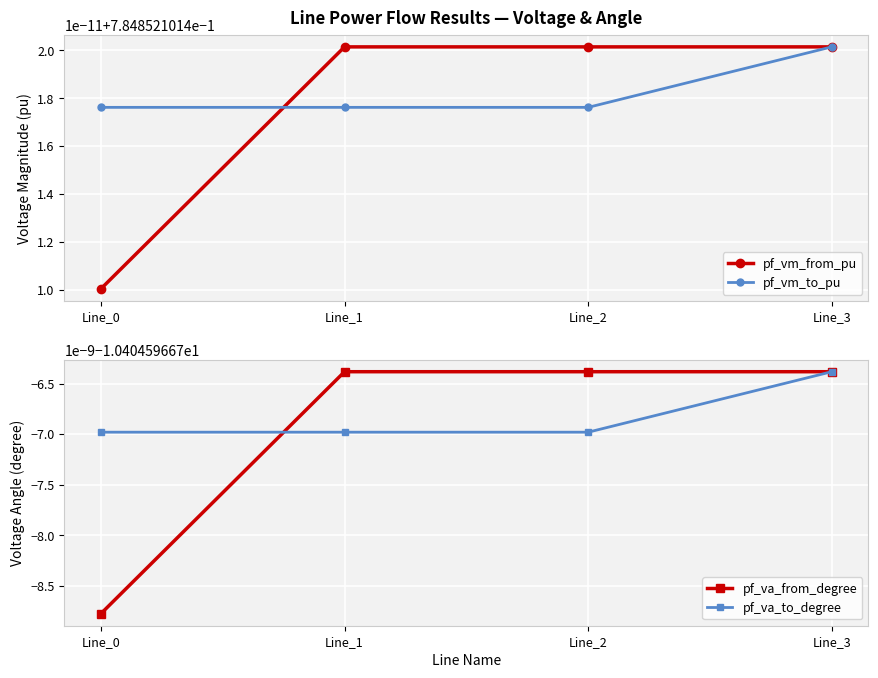

How many categories are shown in the chart?

4